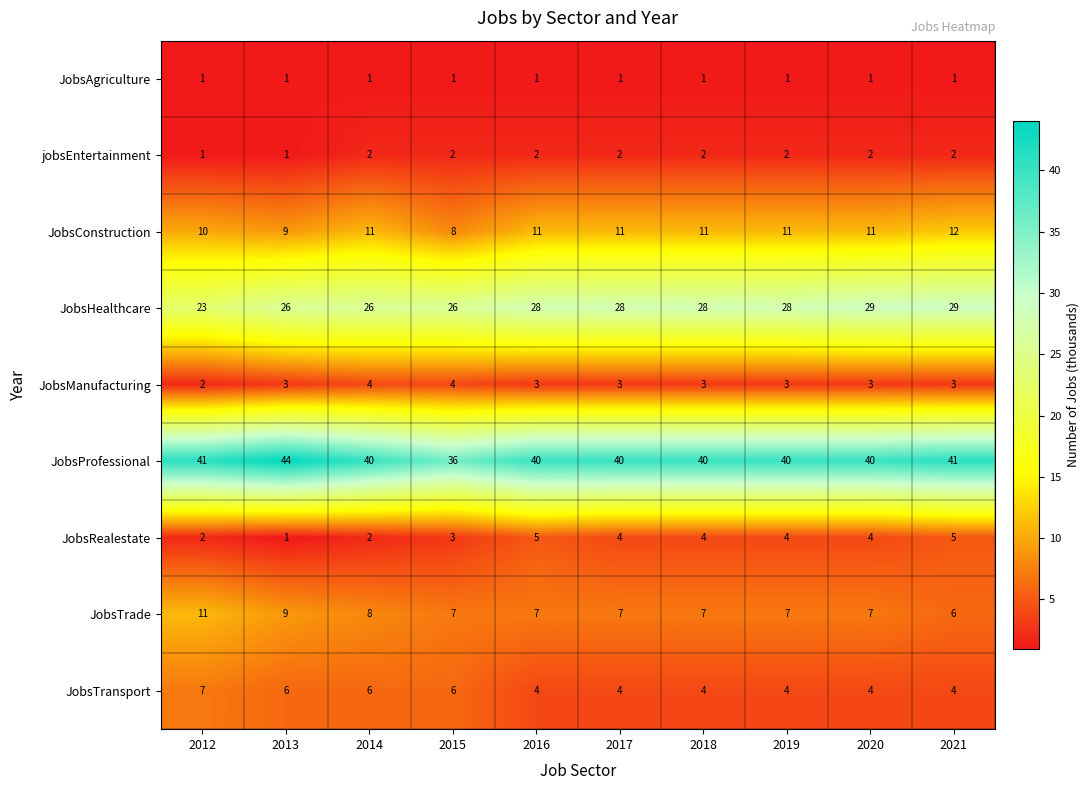

Which series has the largest total across all categories?

JobsProfessional